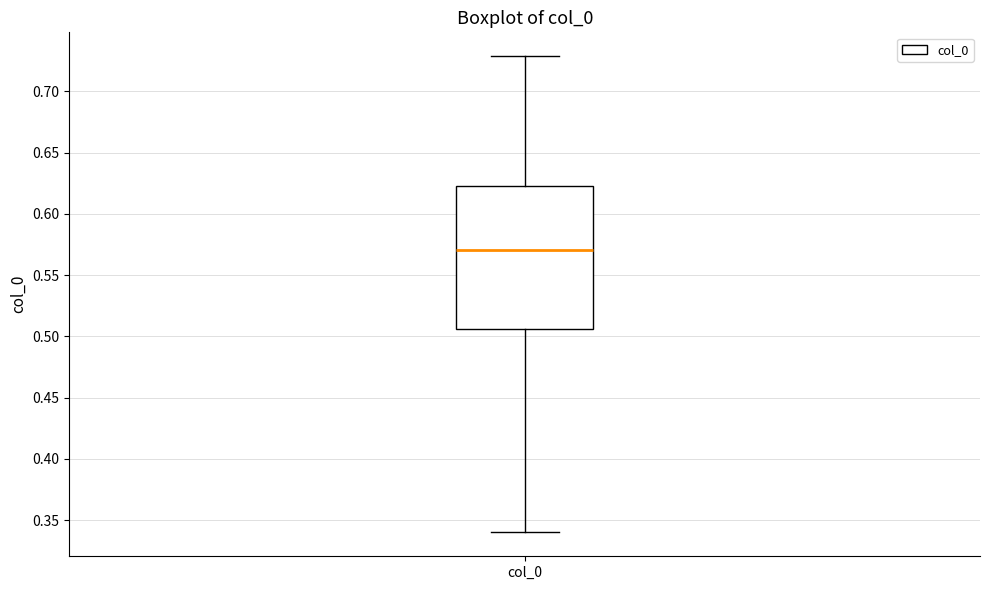

Read this box plot against the y-axis: the position of the median line, the range covered by the box, and the ends of both whiskers. The values are not printed on the chart, so give them approximately, as read against the axis.

median 0.570, box 0.505 to 0.620, whiskers 0.340 to 0.730